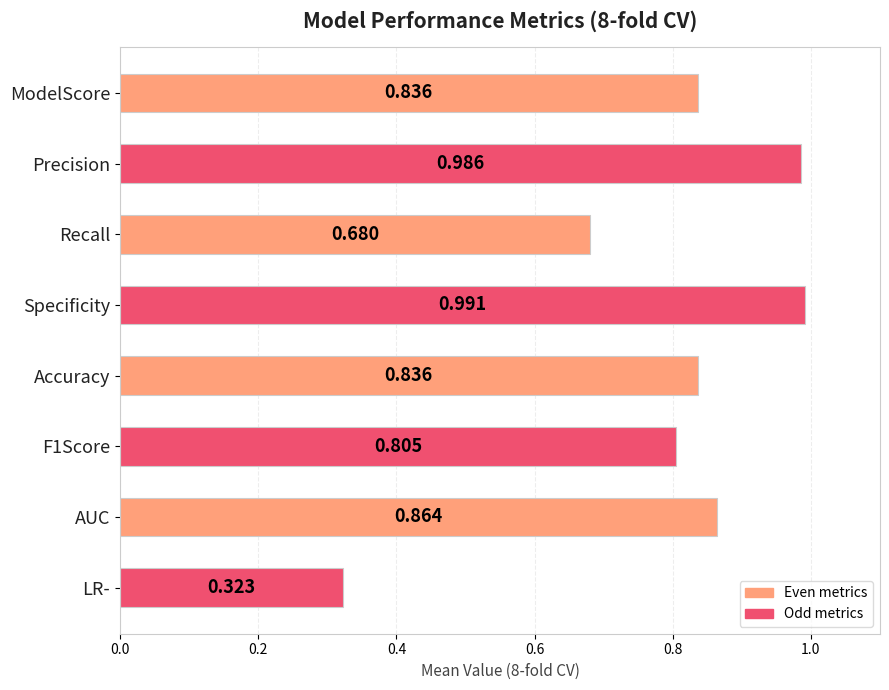

How many bars are there in total?

8